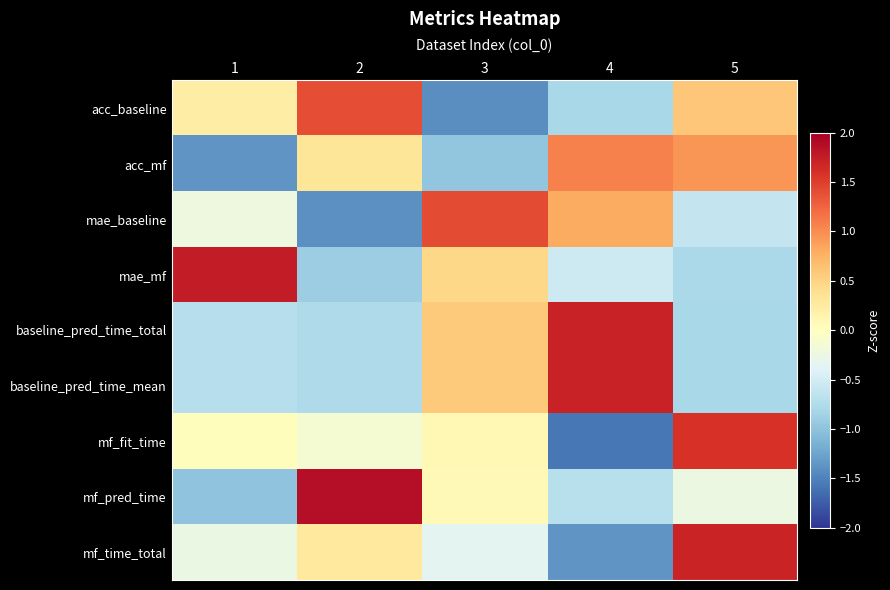

Count the number of categories in the chart.

5